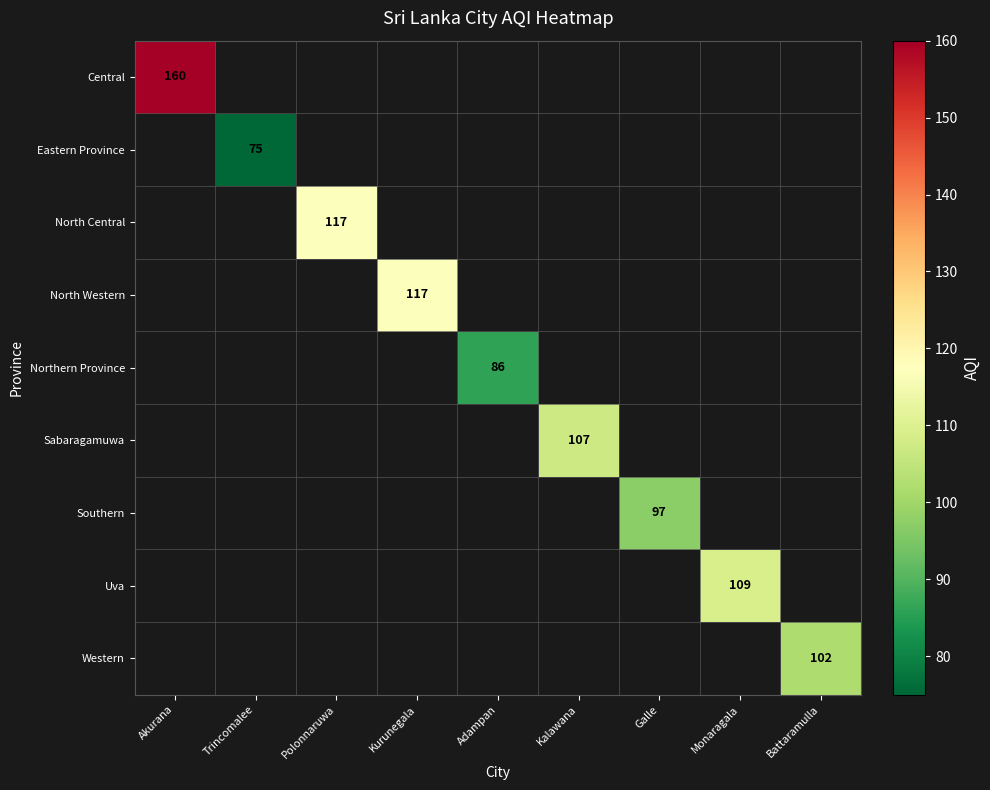

Which category has the highest value in the Eastern Province series?

Akurana